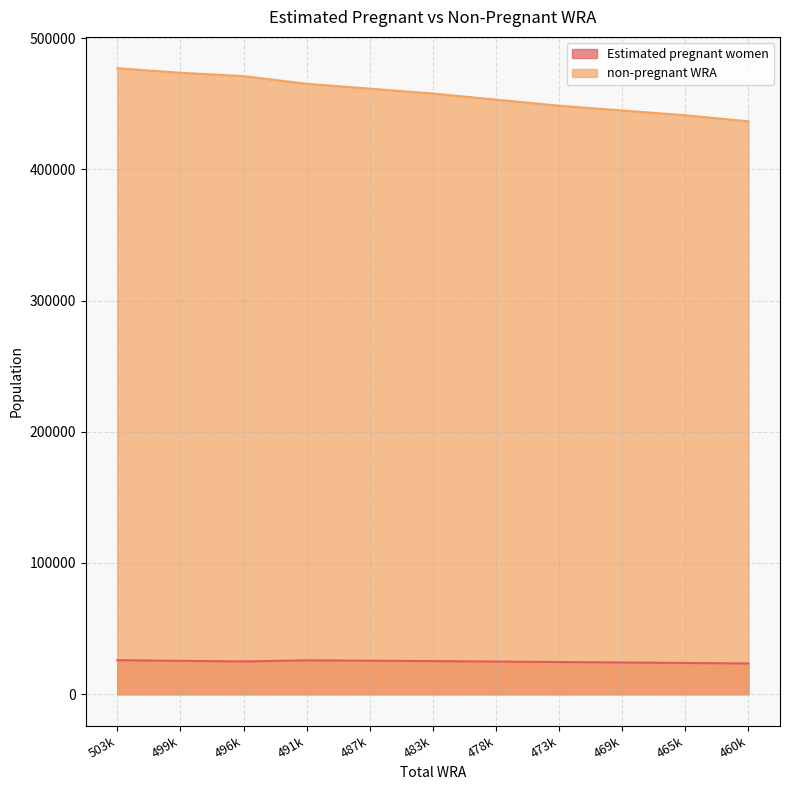

How many data points does each series have?

11